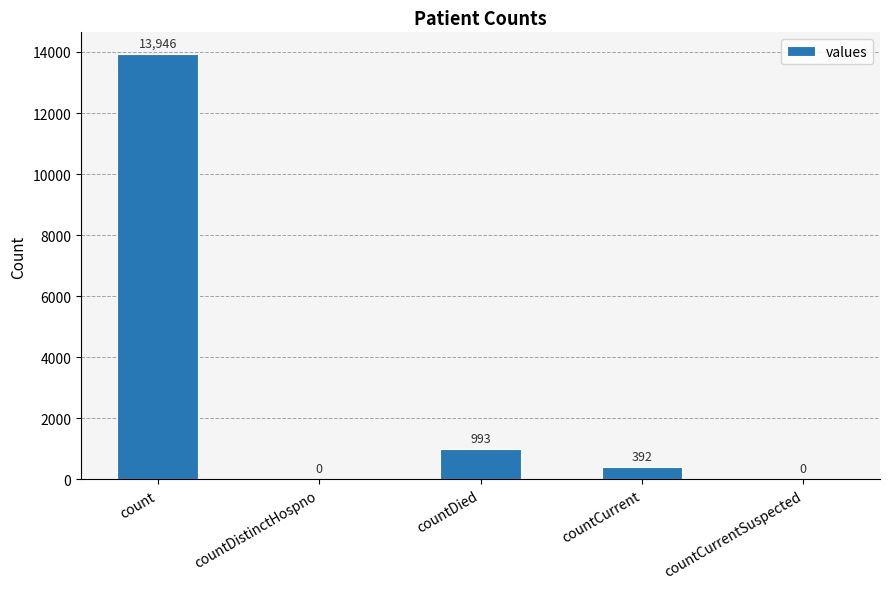

What is the sum of the values at countDistinctHospno and countCurrent?

392